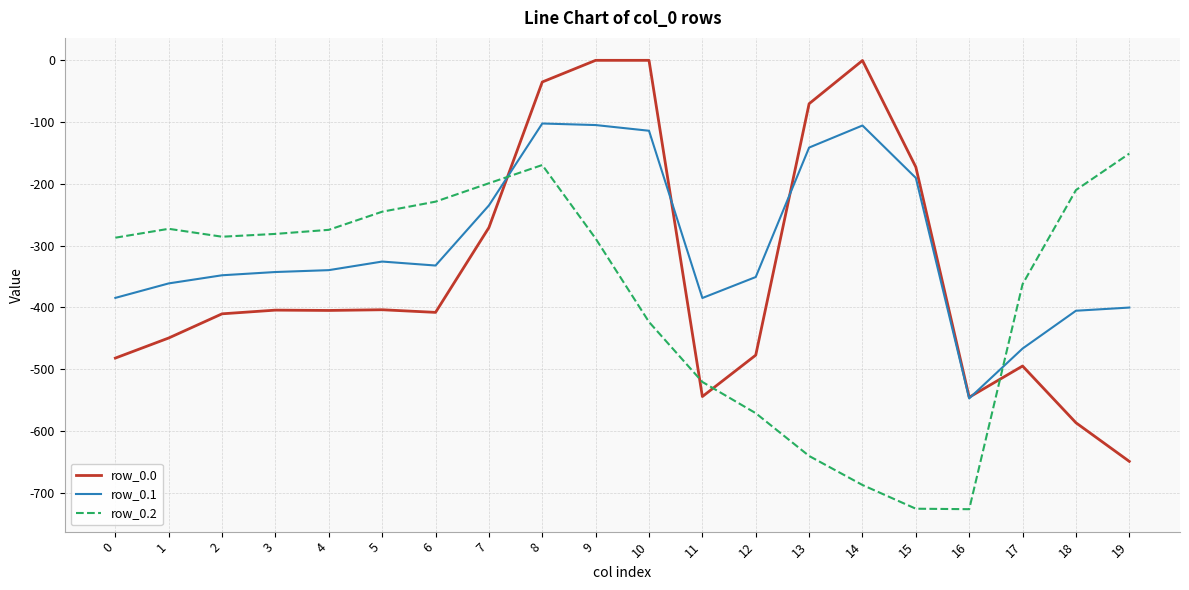

What is the average value of the row_0.2 series?

-377.5